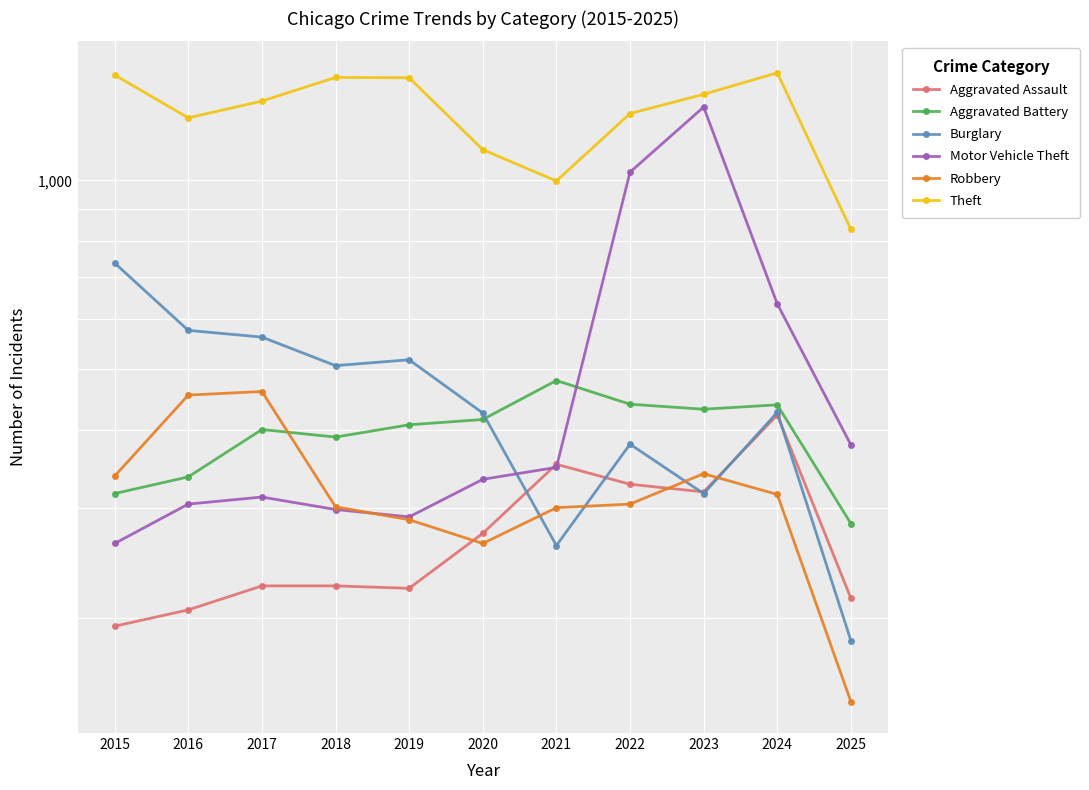

Rank the series by their maximum value, from lowest to highest.

Aggravated Assault, Robbery, Aggravated Battery, Burglary, Motor Vehicle Theft, Theft